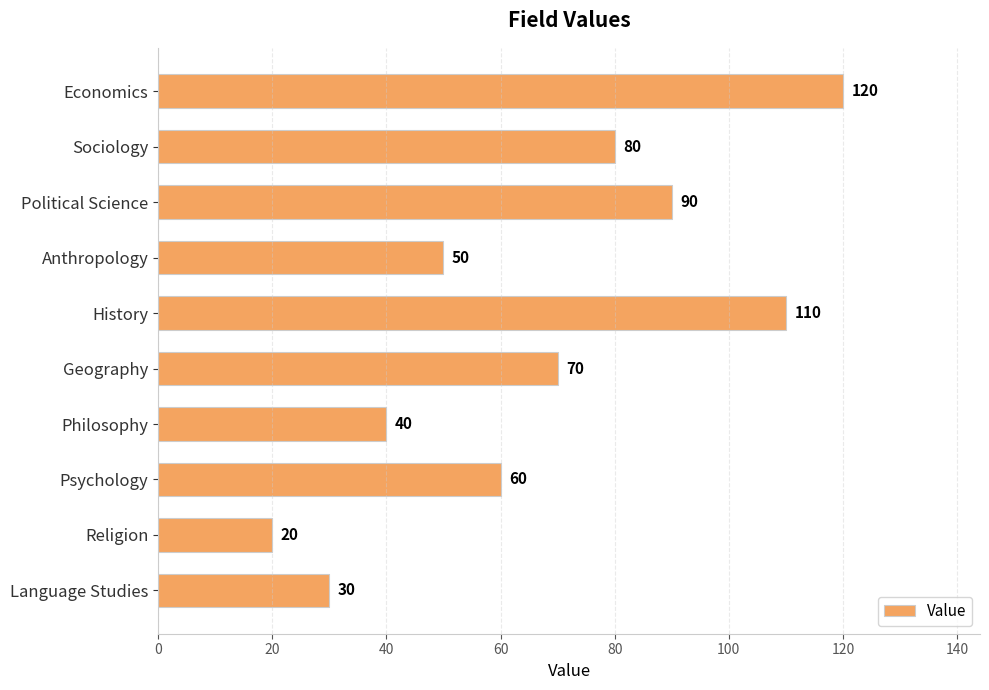

What is the change in value from History to Geography?

-40